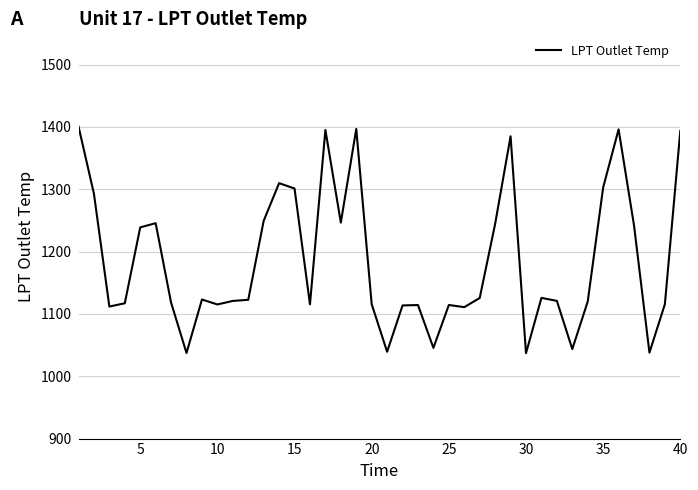

What is the minimum value shown in the chart?

1037.0